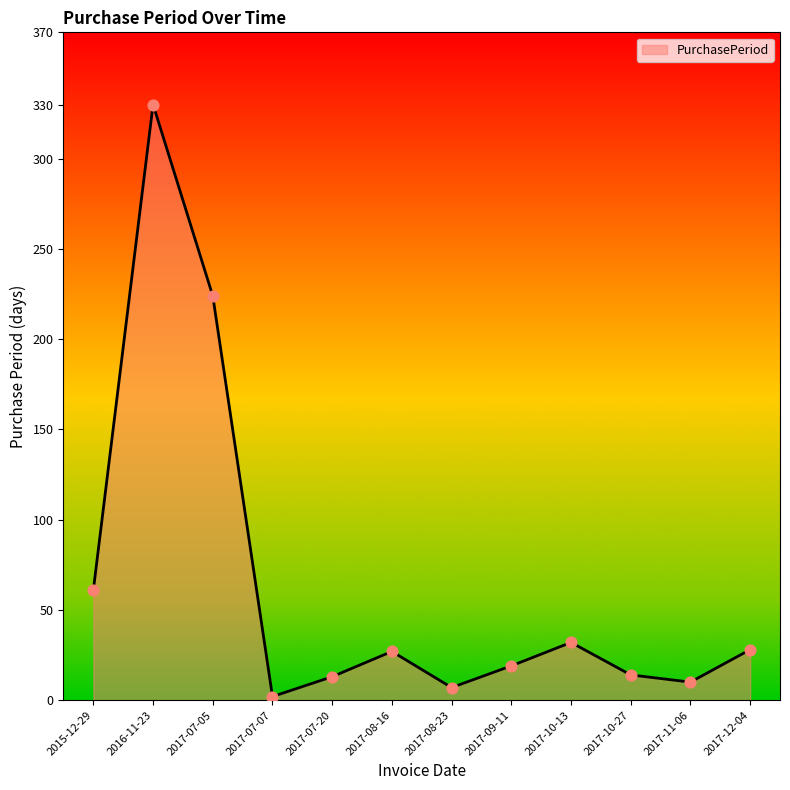

What is the change in value from 2017-08-23 to 2017-12-04?

+21